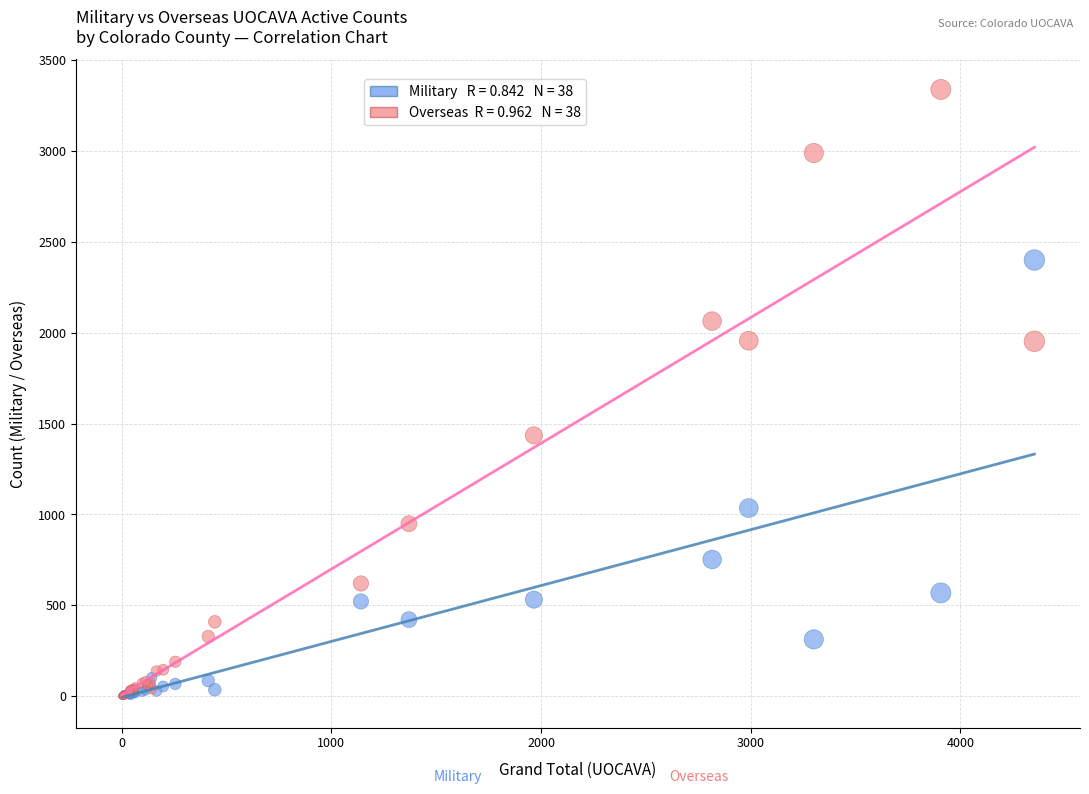

Across all series, what Y value is closest to 1669?

1435